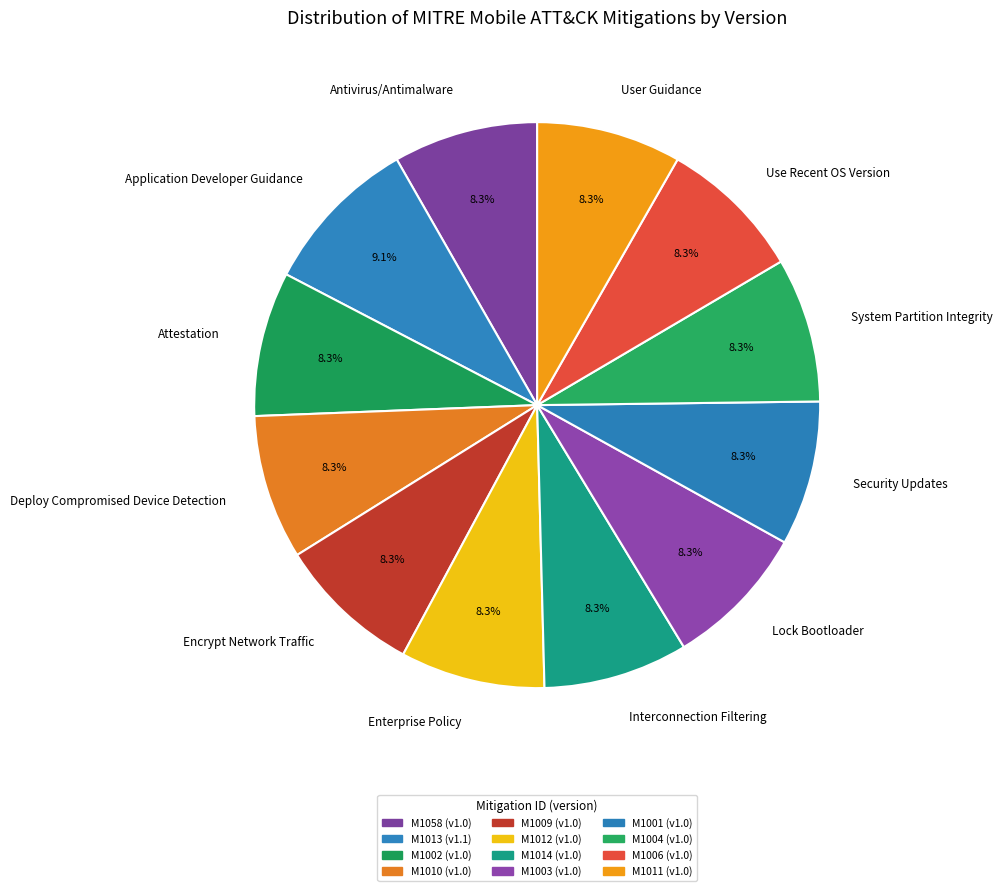

Is there any slice that represents more than half of the pie?

No